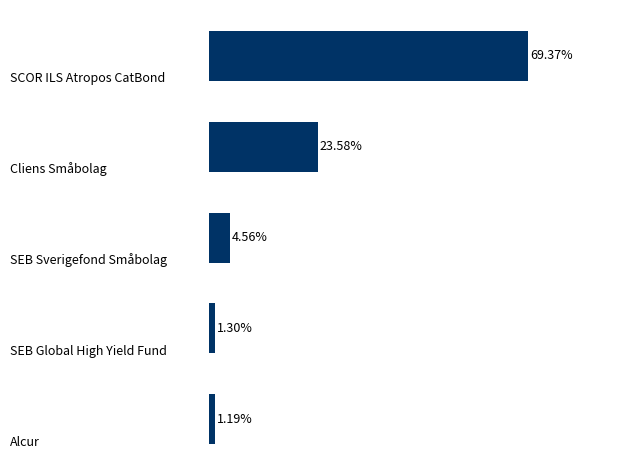

Are the bars horizontal?

Yes